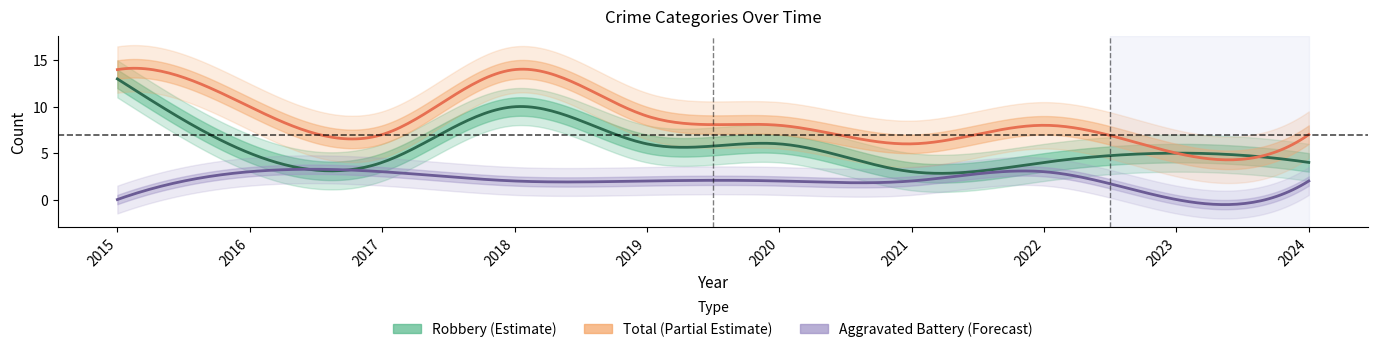

Does the chart have visible grid lines?

No